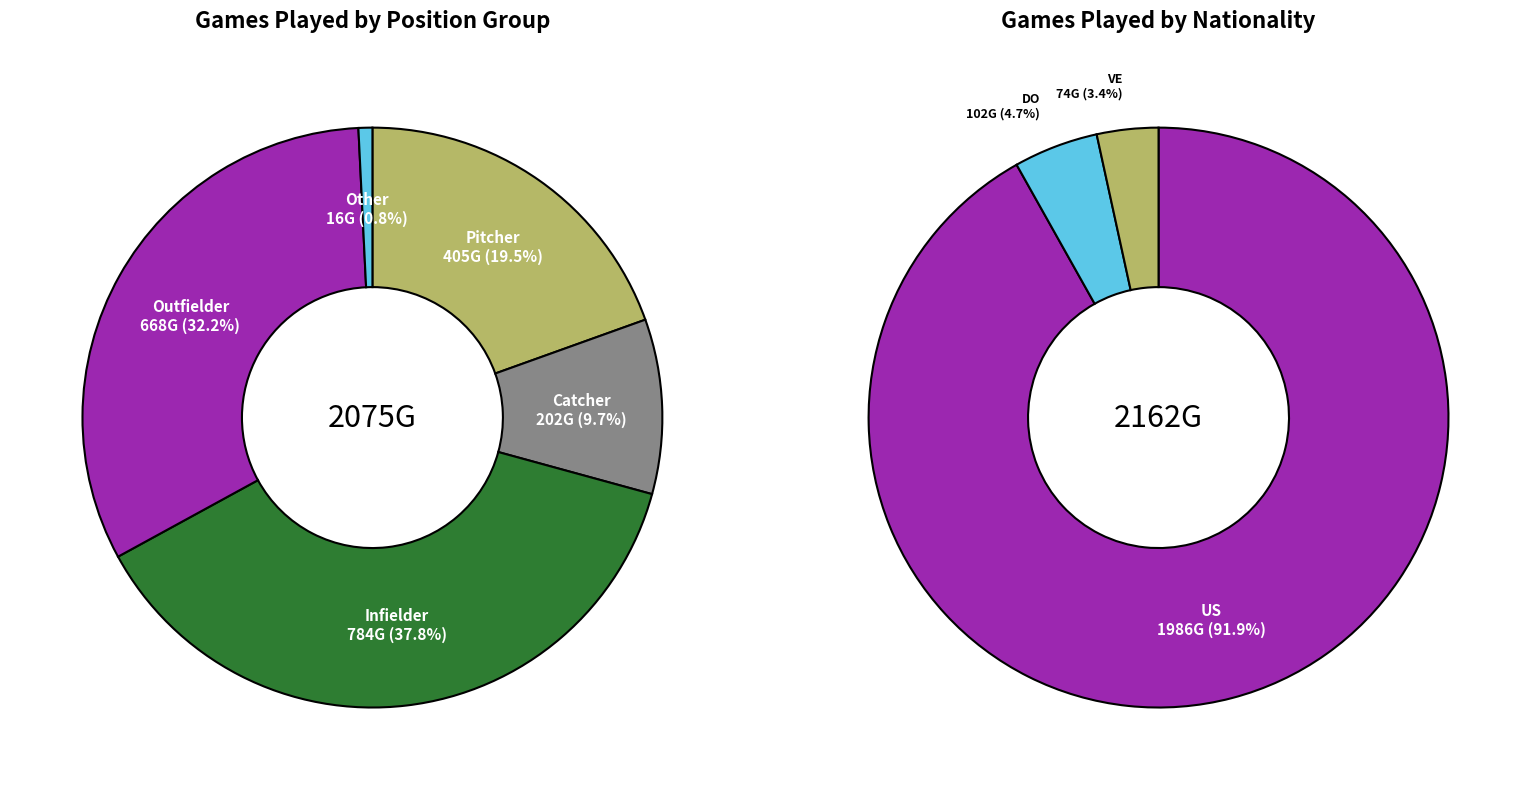

The Russ Johnson slice represents 1% of the pie. True or false?

False